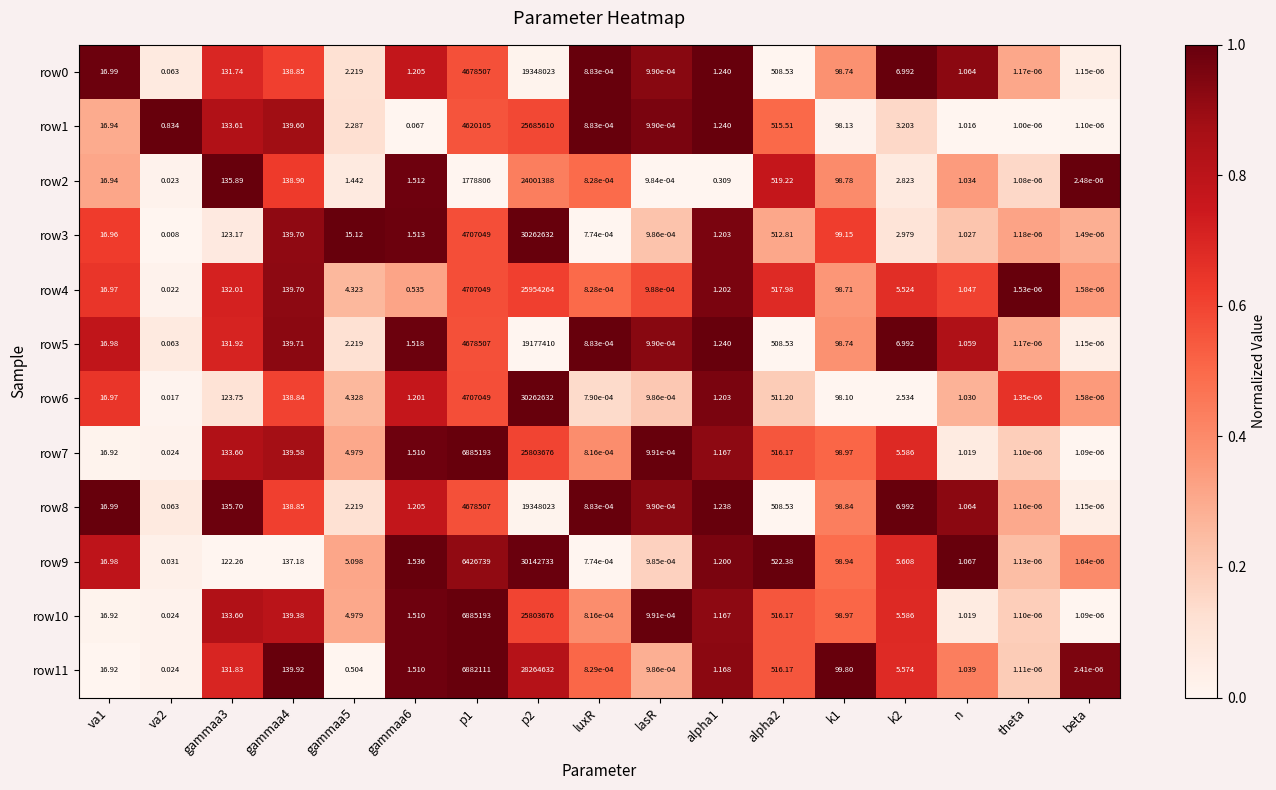

Is the value of row6 at va1 greater than the value of row3 at gammaa4?

No